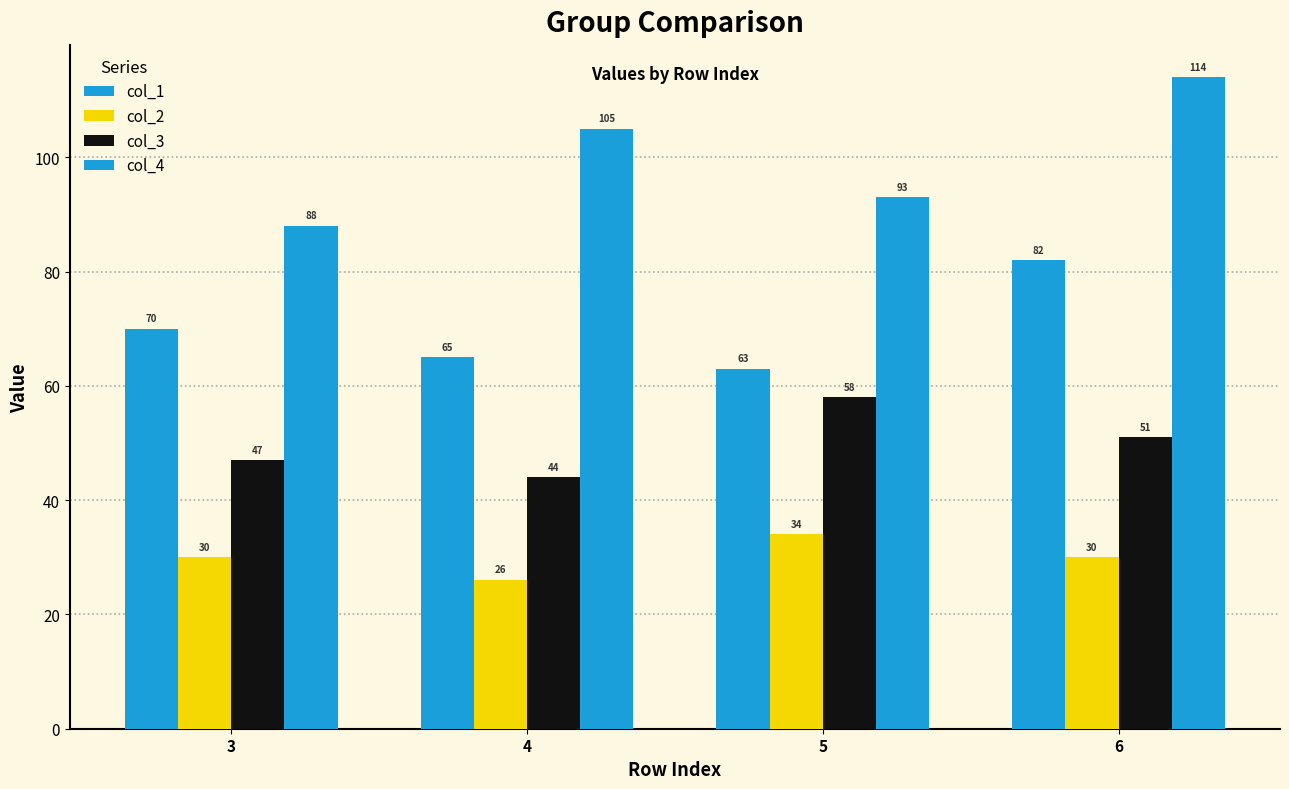

What is the difference between the col_1 values at 6 and 4?

17